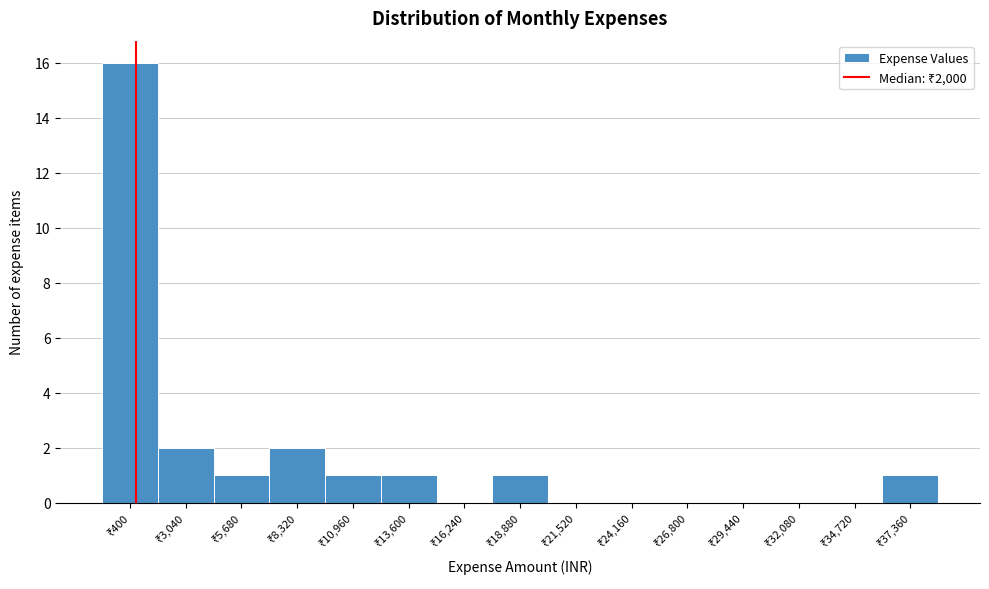

What is the sum of all values?

25